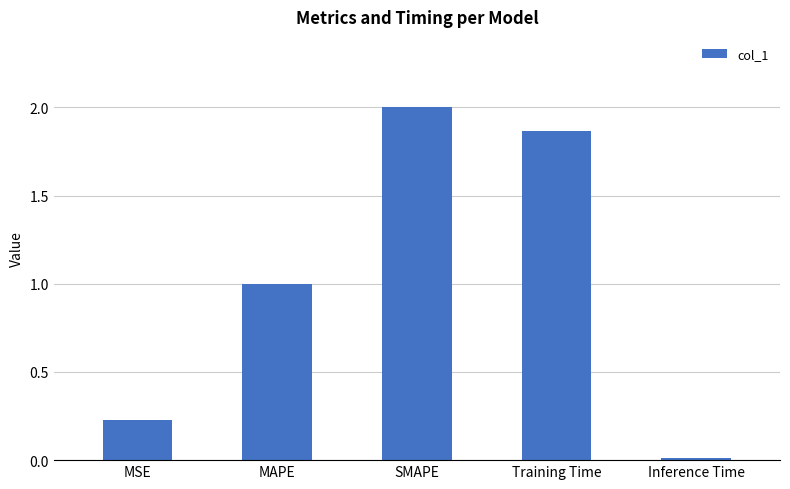

What is the sum of all values?

5.1